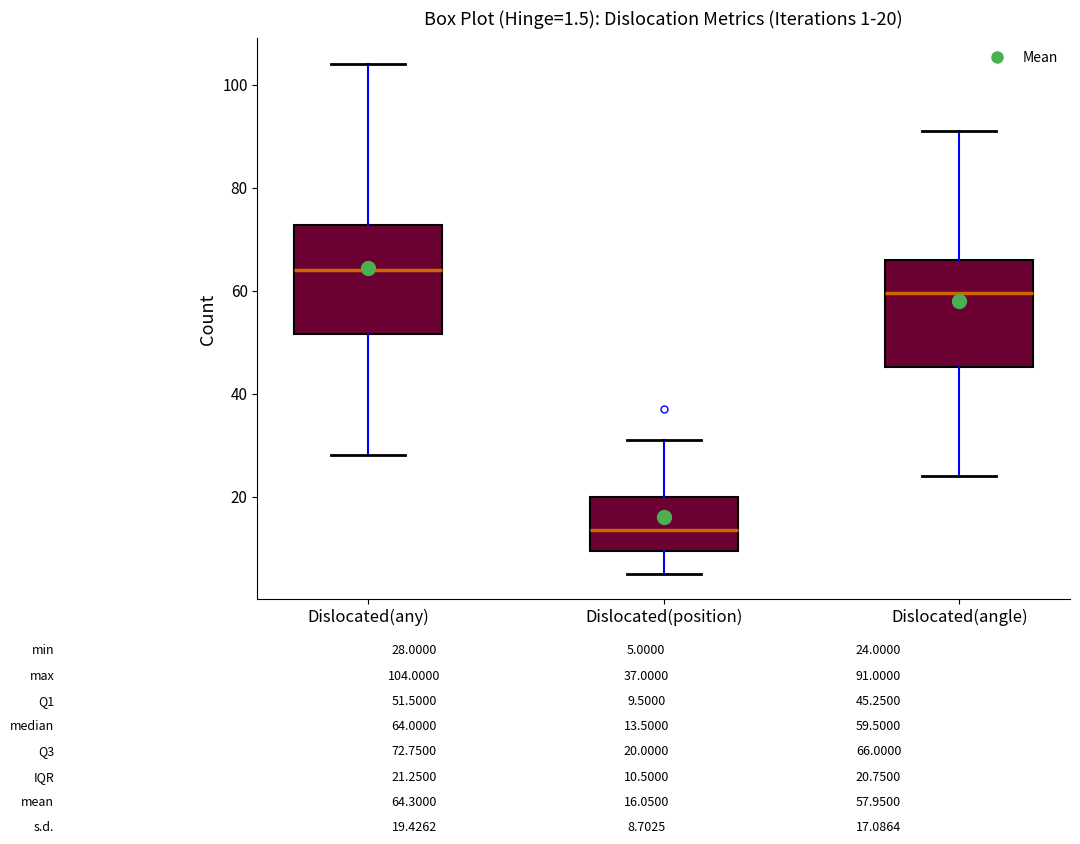

Which box has the highest median line?

Dislocated(any)